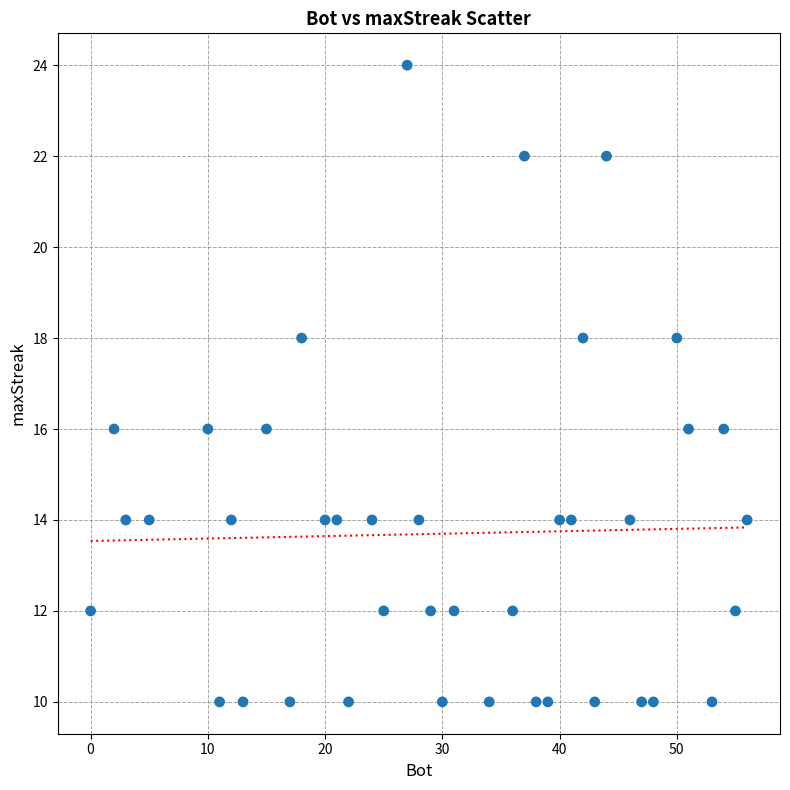

What is the range of Y values (max minus min)?

14